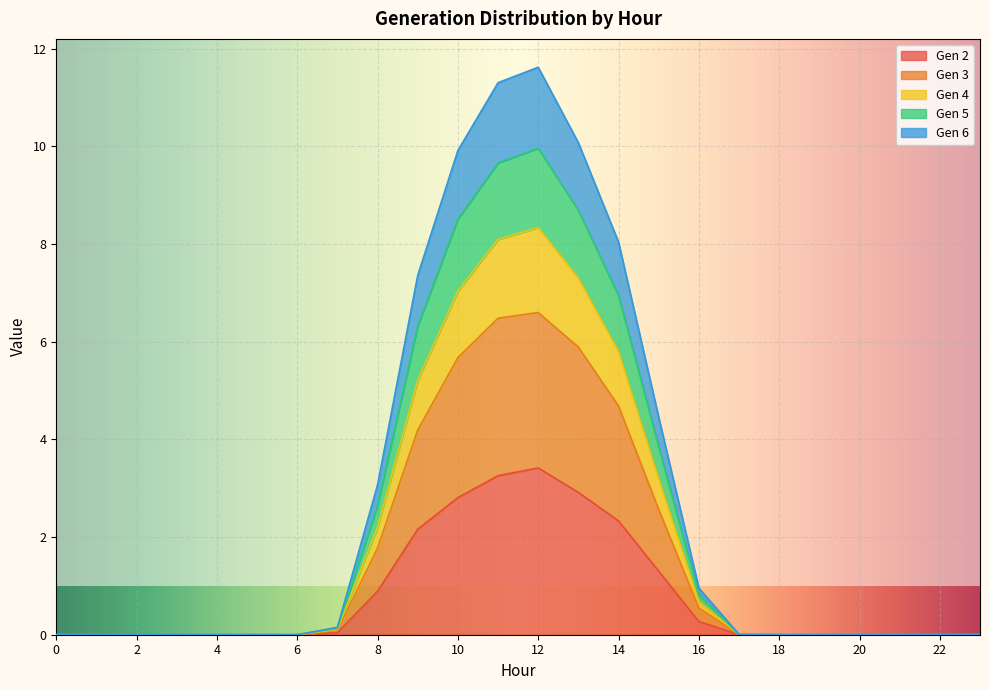

Rank the categories by Gen 4 value from highest to lowest.

12, 11, 13, 10, 14, 9, 15, 8, 16, 7, 17, 18, 19, 1, 2, 0, 3, 4, 5, 6, 20, 21, 22, 23